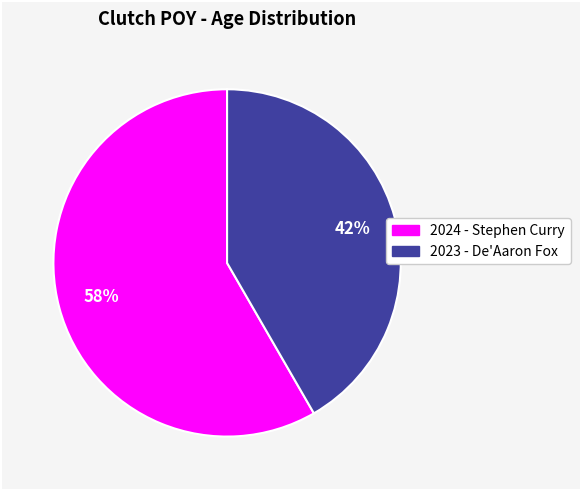

Rank the categories by value from highest to lowest.

2024 - Stephen Curry, 2023 - De'Aaron Fox